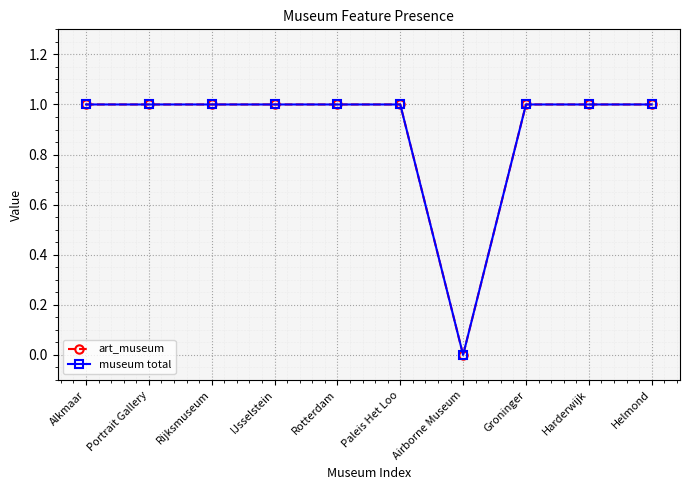

Is this an area chart (filled region under the line)?

No